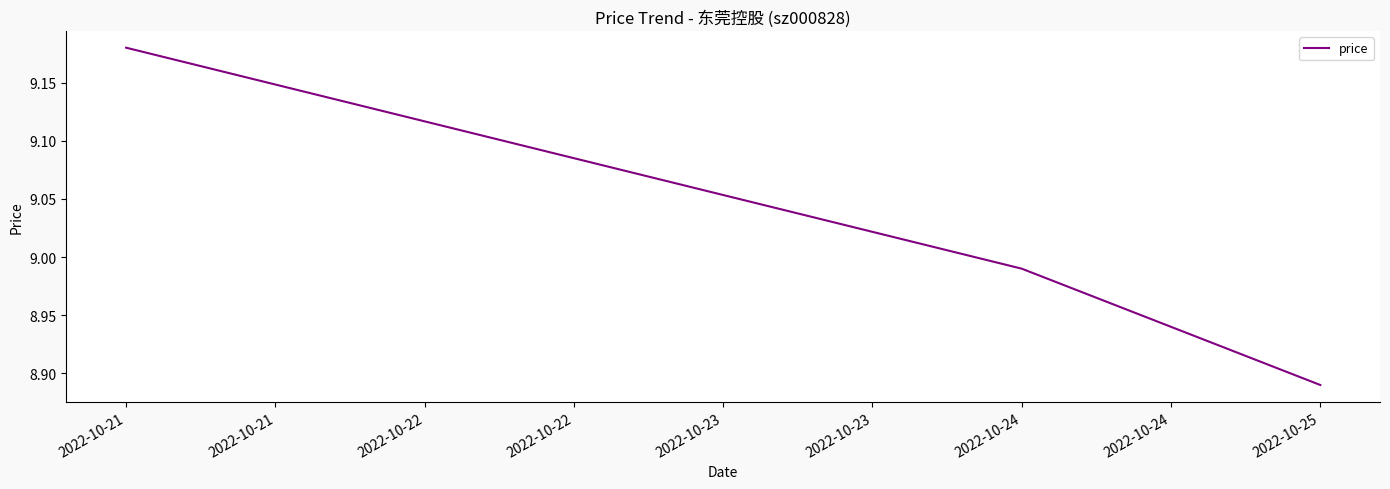

List the labels in order of value, smallest first.

2022-10-25, 2022-10-24, 2022-10-21